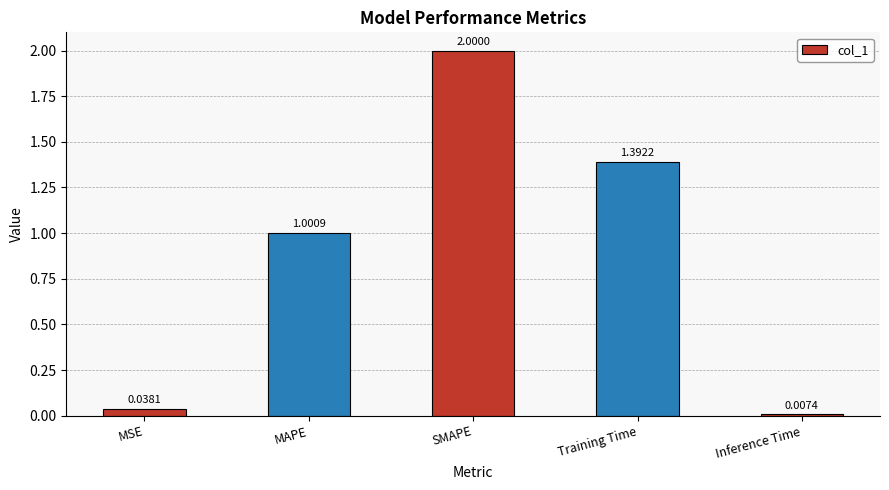

What position from the right is Training Time?

2